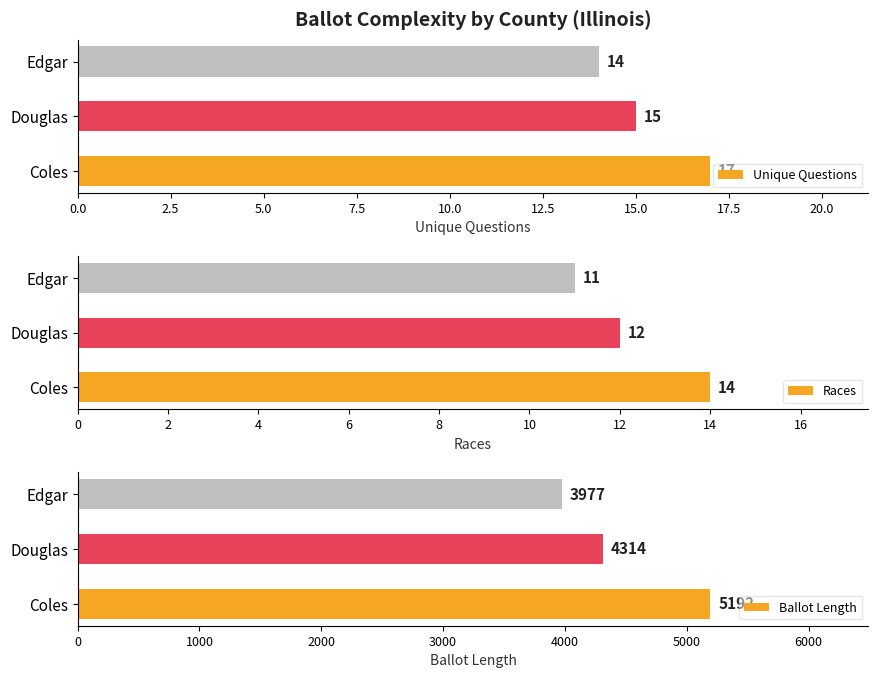

Read the Unique Questions value at Coles.

17